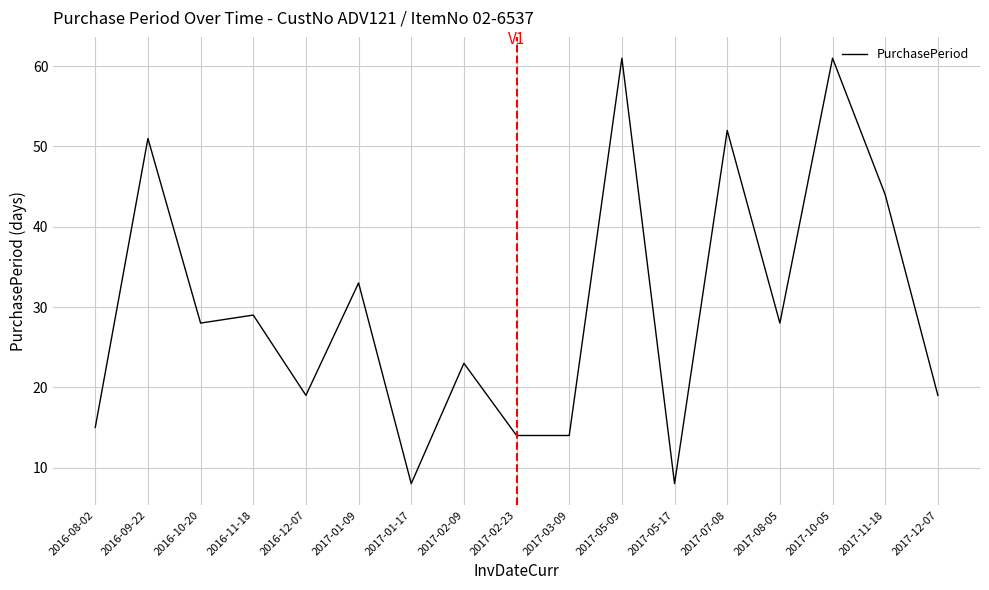

How many interior local peaks (higher than both neighbors) does the data have?

7